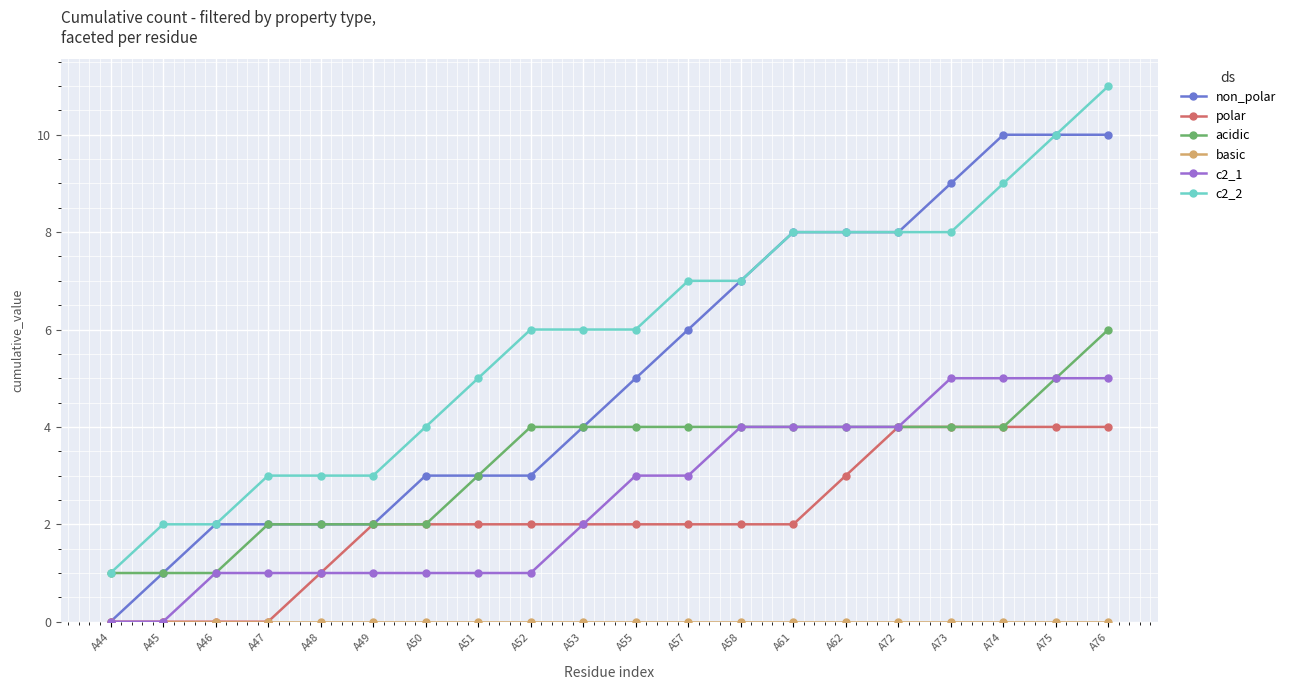

What is the difference between the highest and lowest values at A76?

11